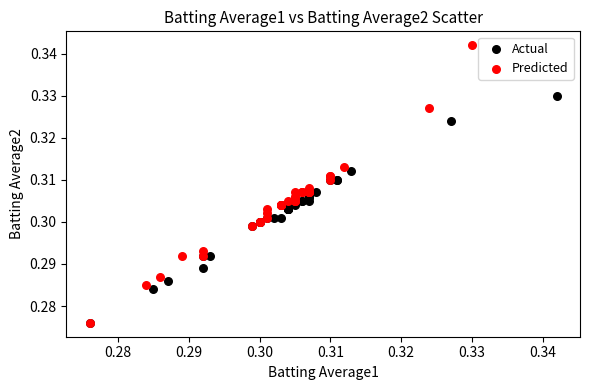

Which series has the widest spread of Y values?

Predicted